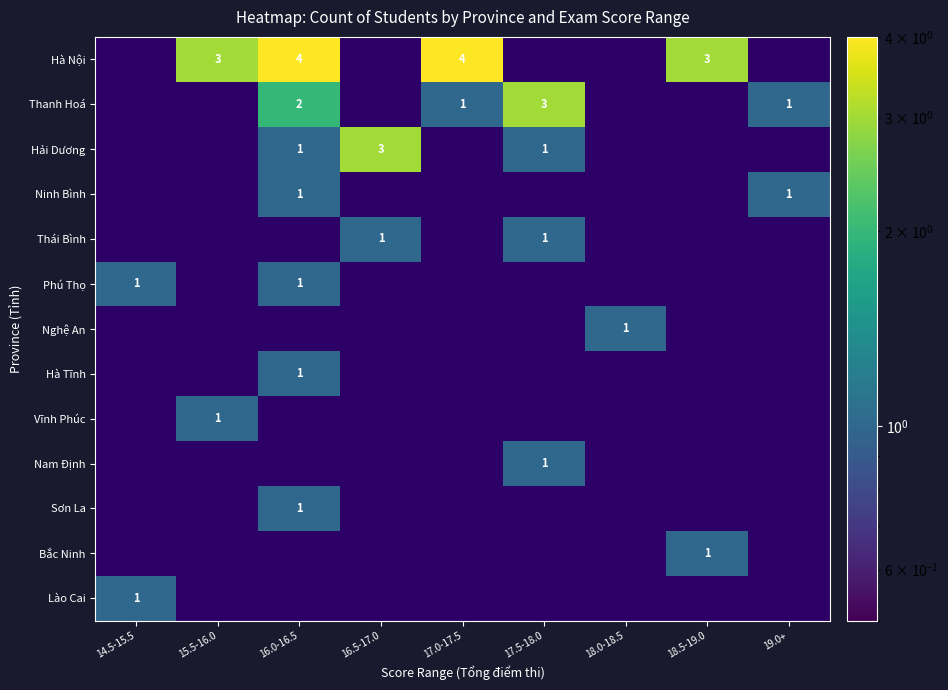

True or false: Lào Cai has a value of 0 at 17.0-17.5.

True